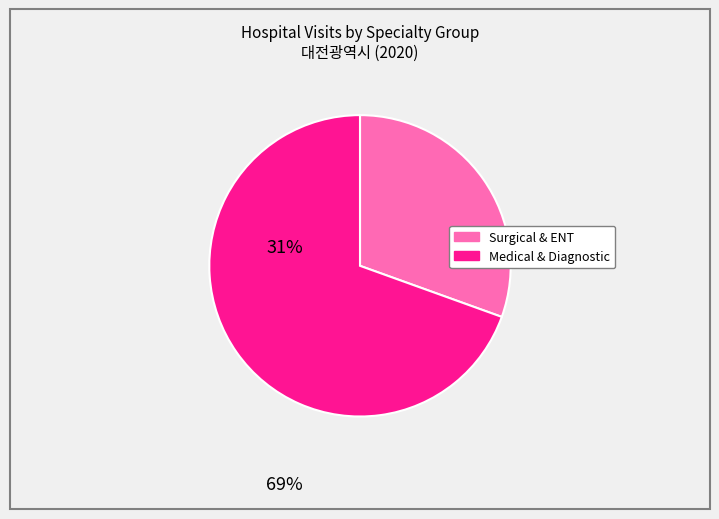

Count the number of slices in the pie.

2